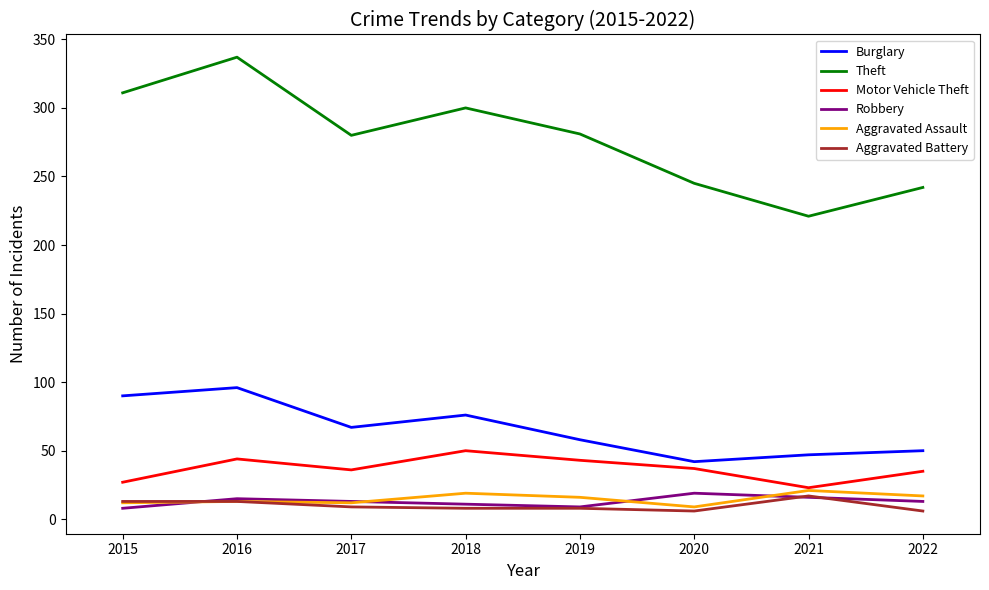

What is the spread (max minus min) of values at 2015?

303